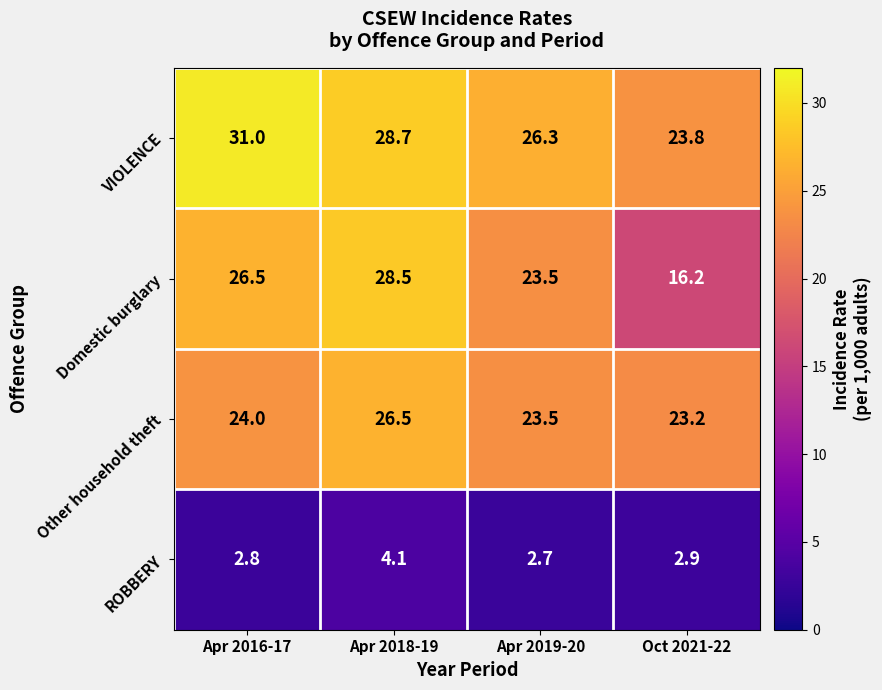

At which label does VIOLENCE reach its peak?

Apr 2016-17